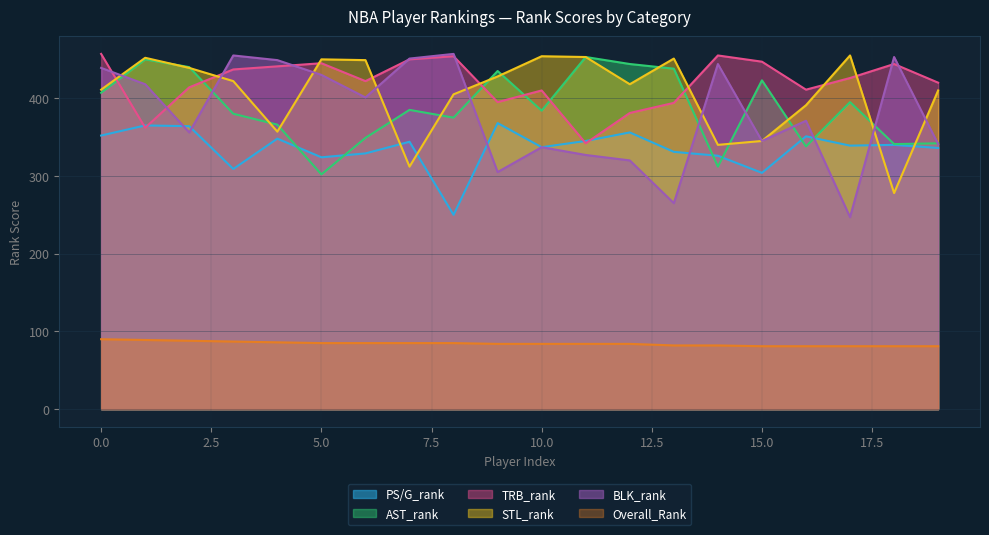

What is the lowest value of the BLK_rank series?

247